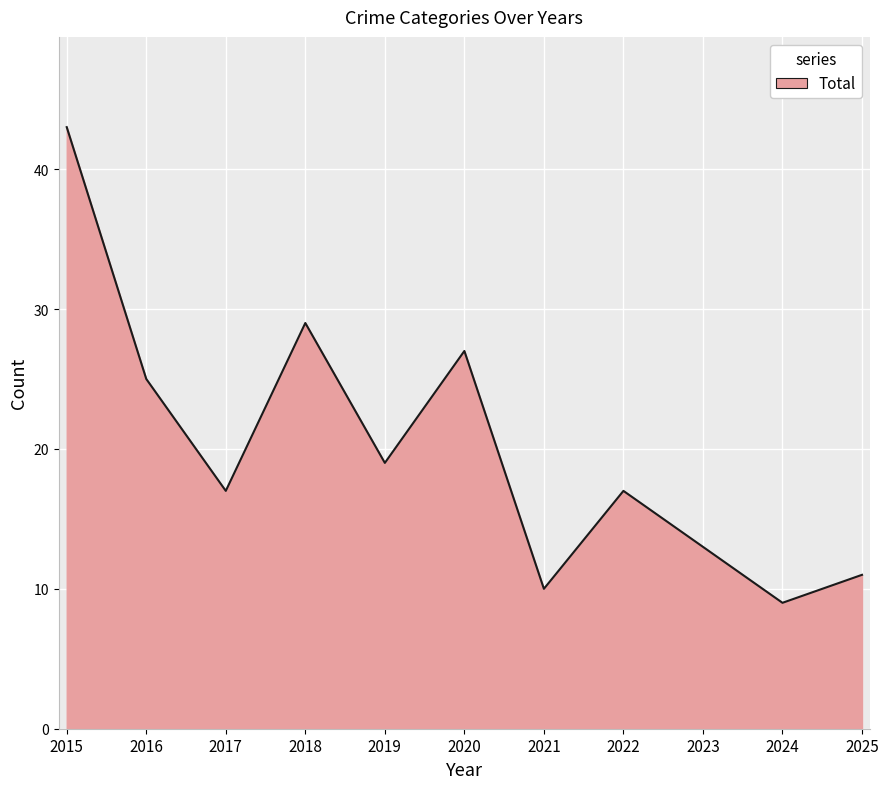

What is the approximate value at 2022?

17